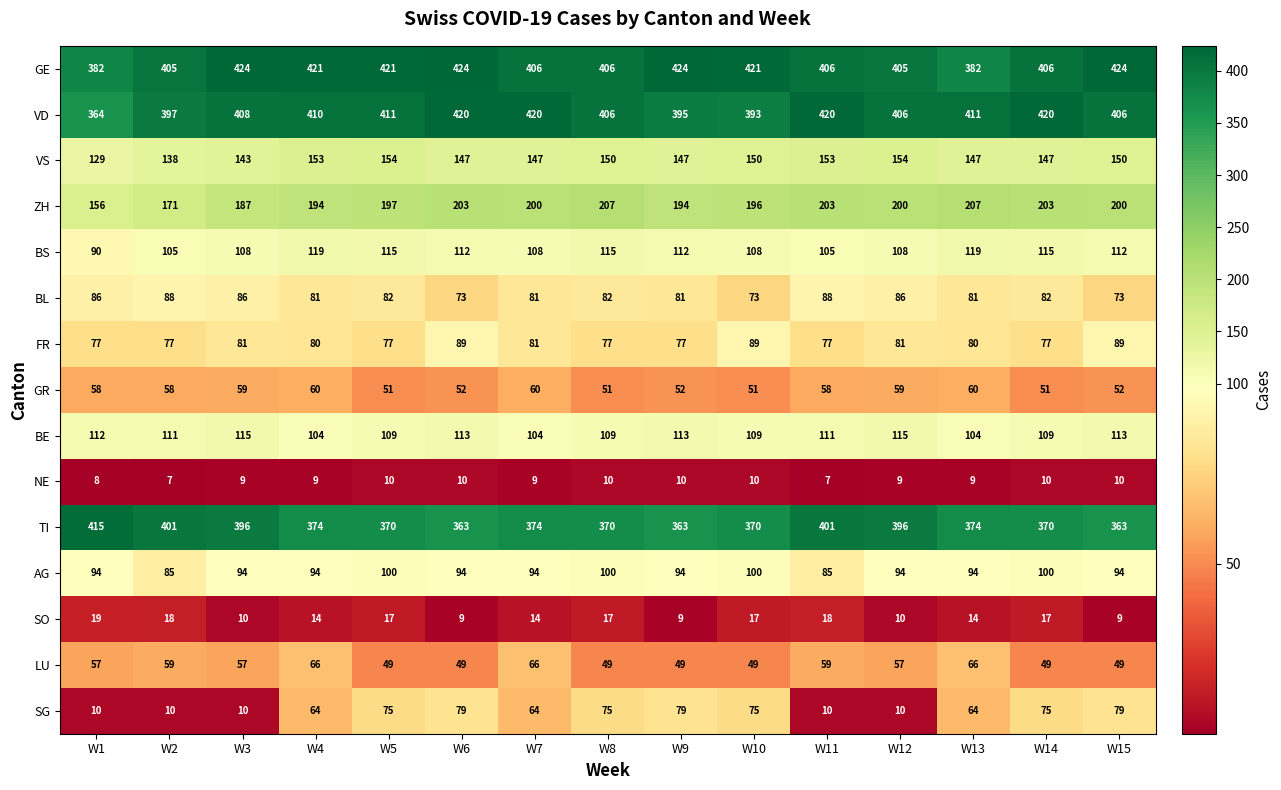

Between W1 and W15, which series saw the biggest shift?

SG